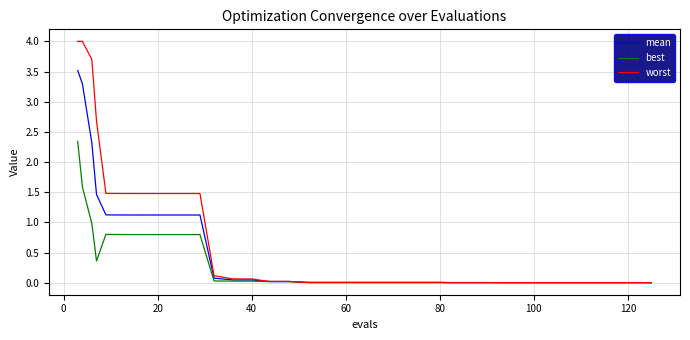

What is the greatest value displayed?

4.0